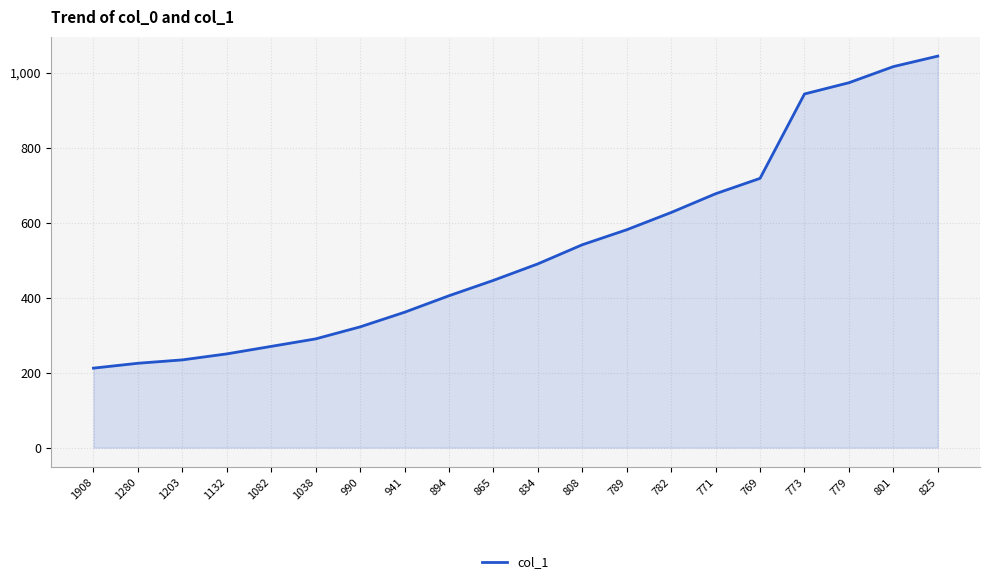

What is the change in value from 1038 to 865?

+156